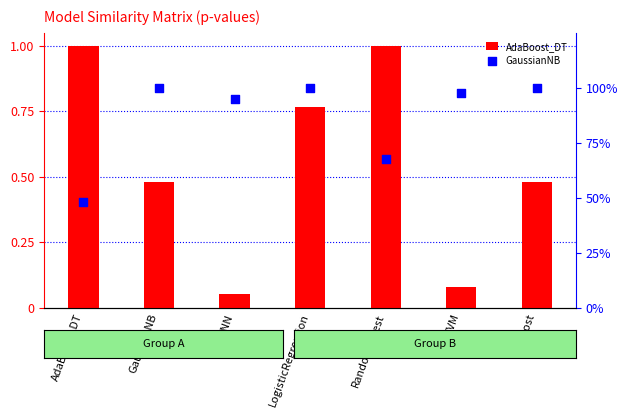

Which series contains the lowest Y value?

AdaBoost_DT